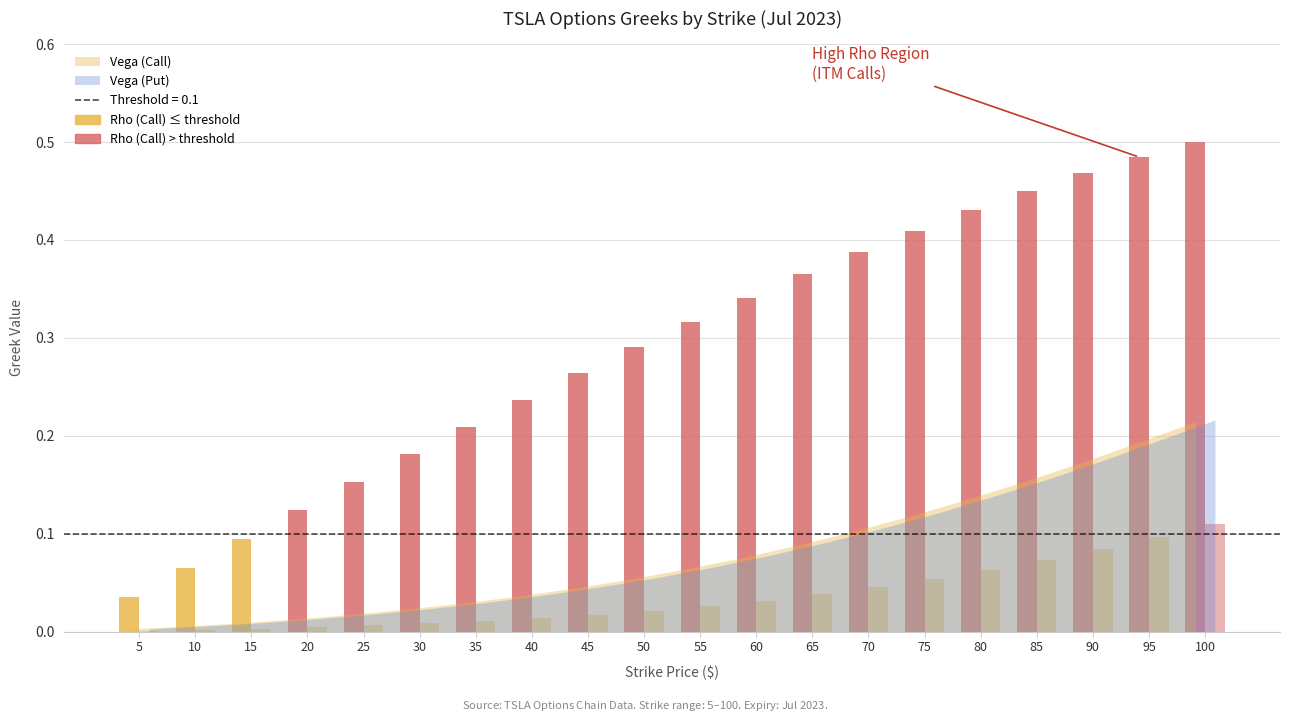

Reading left to right, transcribe all the data shown in this chart.

vega_call: 0.0	0.0	0.0	0.0	0.0	0.0	0.0	0.0	0.0	0.1	0.1	0.1	0.1	0.1	0.1	0.1	0.2	0.2	0.2	0.2
vega_put: 0.0	0.0	0.0	0.0	0.0	0.0	0.0	0.0	0.0	0.1	0.1	0.1	0.1	0.1	0.1	0.1	0.2	0.2	0.2	0.2
rho_call: 0.0	0.1	0.1	0.1	0.2	0.2	0.2	0.2	0.3	0.3	0.3	0.3	0.4	0.4	0.4	0.4	0.4	0.5	0.5	0.5
rho_put: 0.0	0.0	0.0	0.0	0.0	0.0	0.0	0.0	0.0	0.0	0.0	0.0	0.0	0.0	0.1	0.1	0.1	0.1	0.1	0.1